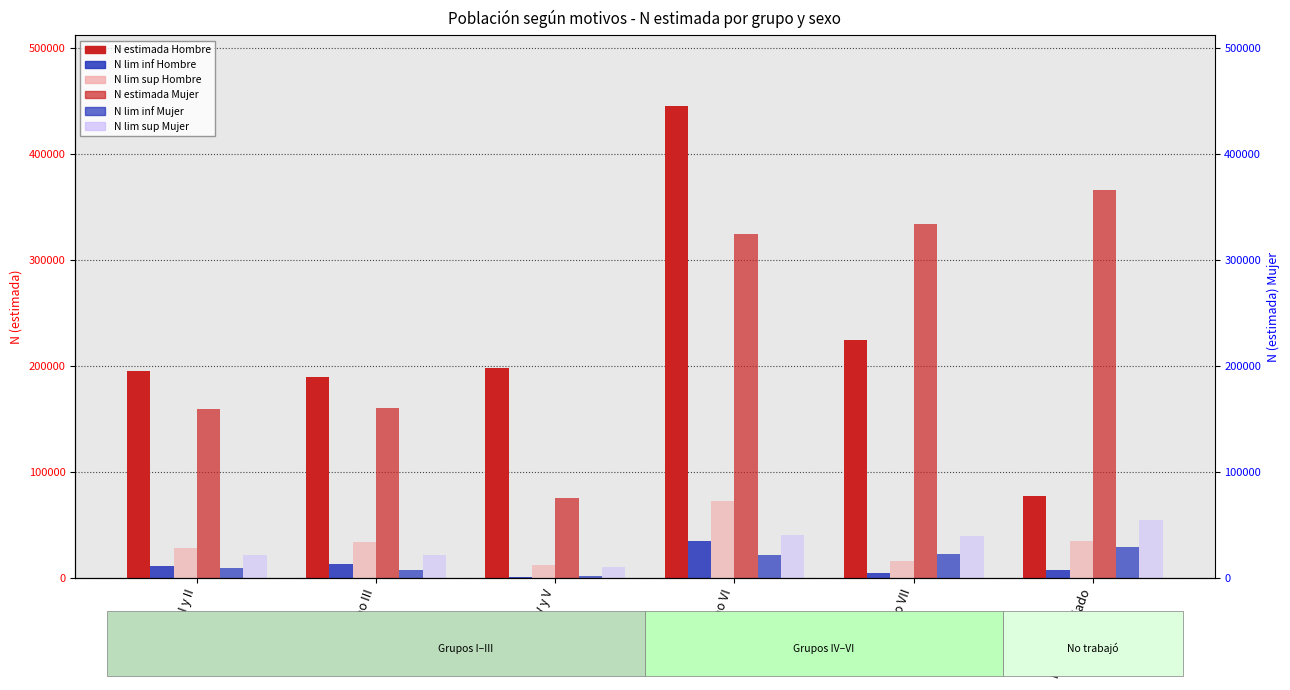

How many groups of bars are there?

6